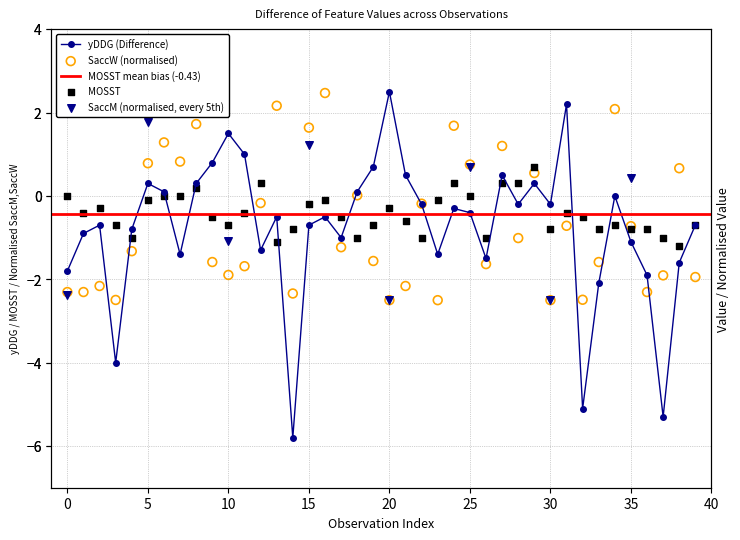

What is the total value across all series at 12?

-1.2